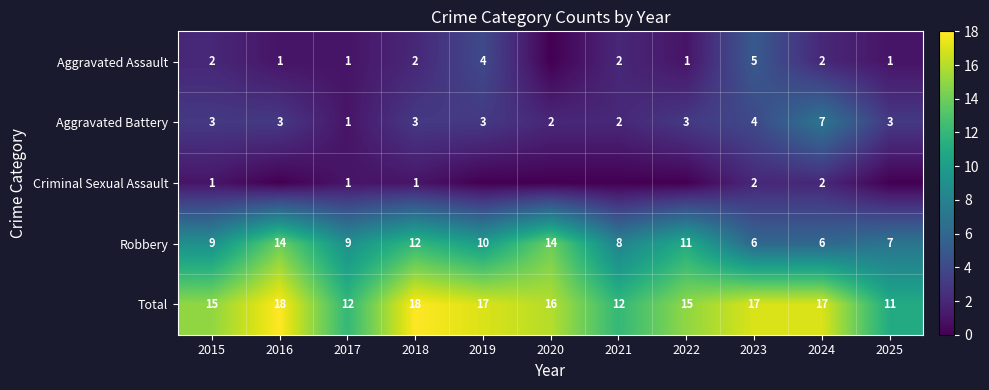

Which category has the highest value across all series?

2016